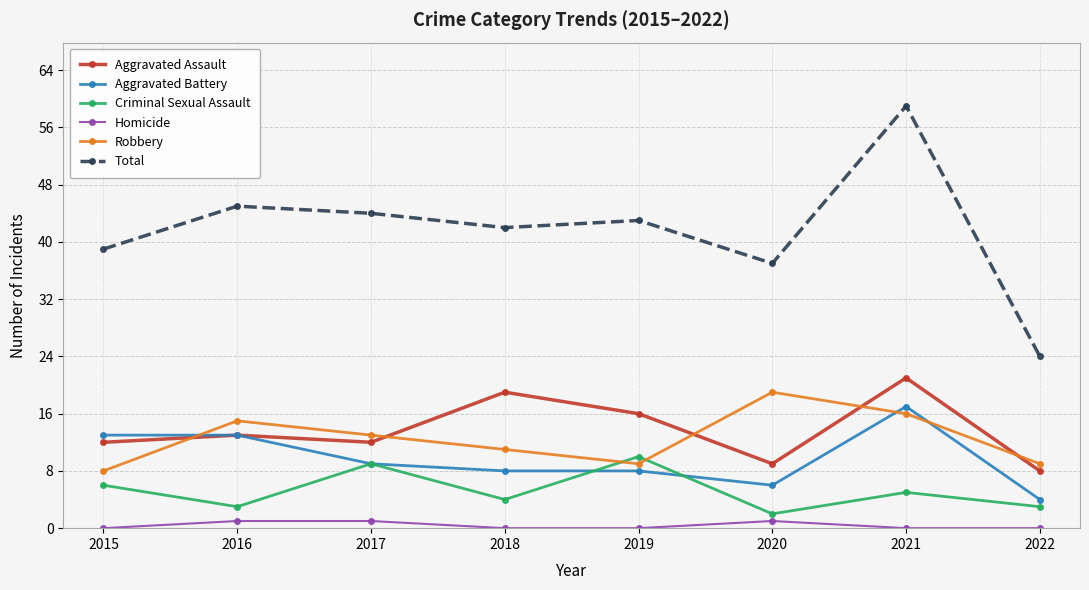

Which category has the highest value in the Criminal Sexual Assault series?

2019